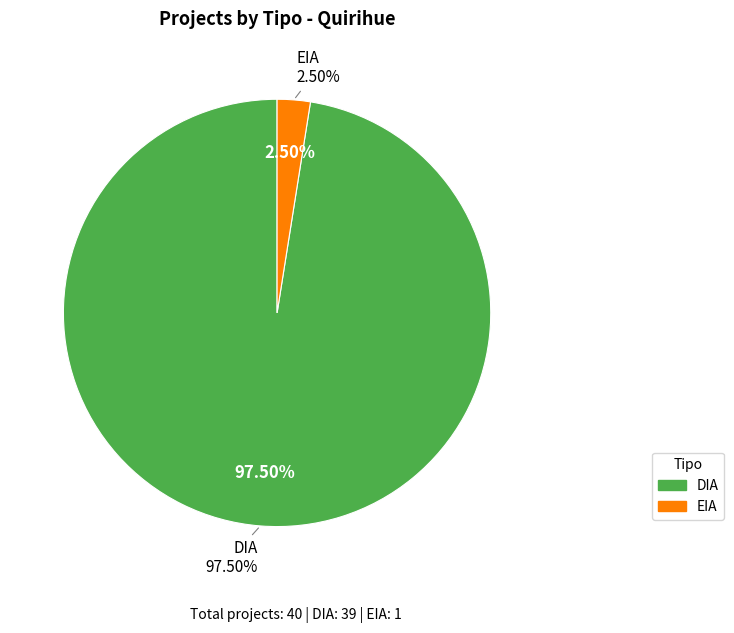

Is it true that EIA is 22% of the pie?

False